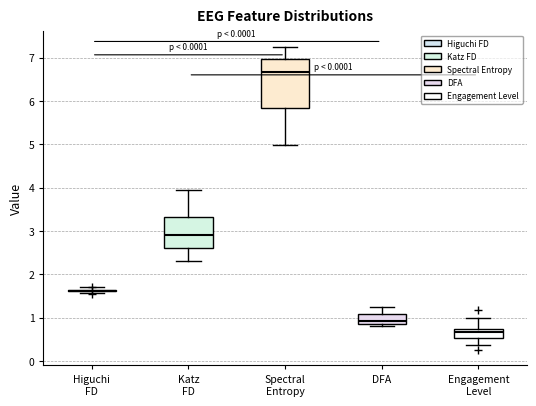

Reading left to right, read every box against the y-axis: the position of its median line, the range the box covers, and the ends of its whiskers. The values are not printed on the chart, so give them approximately, as read against the axis.

Higuchi FD: box collapsed to a line at 1.6, whiskers 1.6 to 1.7
Katz FD: median 2.9, box 2.6 to 3.3, whiskers 2.3 to 3.9
Spectral Entropy: median 6.7, box 5.8 to 7.0, whiskers 5.0 to 7.3
DFA: median 0.9 (just above the box's lower edge), box 0.9 to 1.1, whiskers 0.8 to 1.2
Engagement Level: median 0.7 (just below the box's upper edge), box 0.5 to 0.7, whiskers 0.4 to 1.0